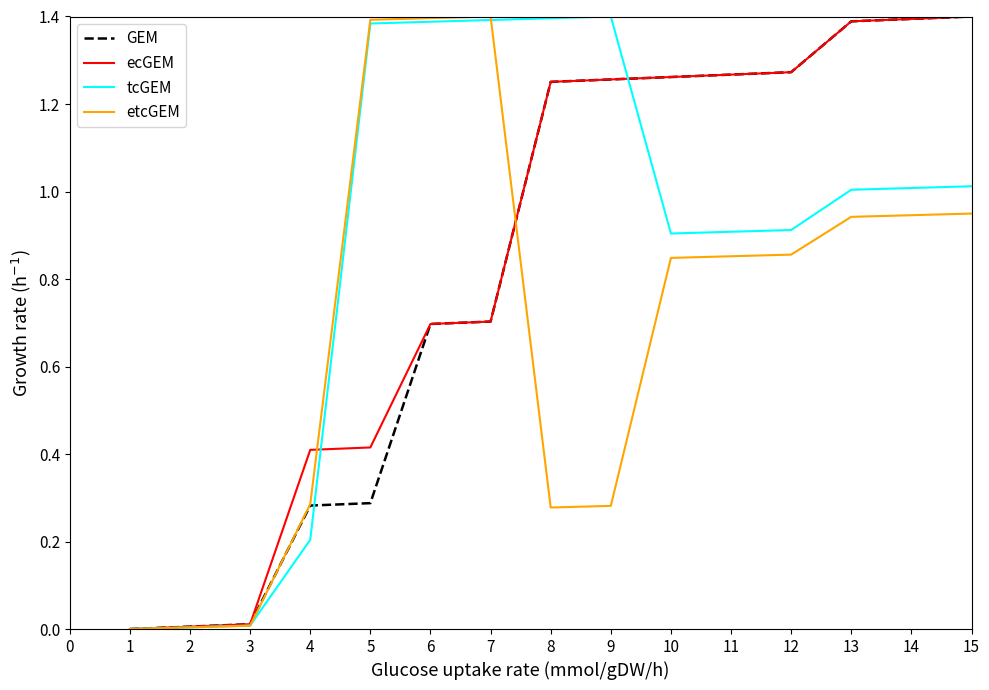

The etcGEM series shows 0.3 at 9. True or false?

True